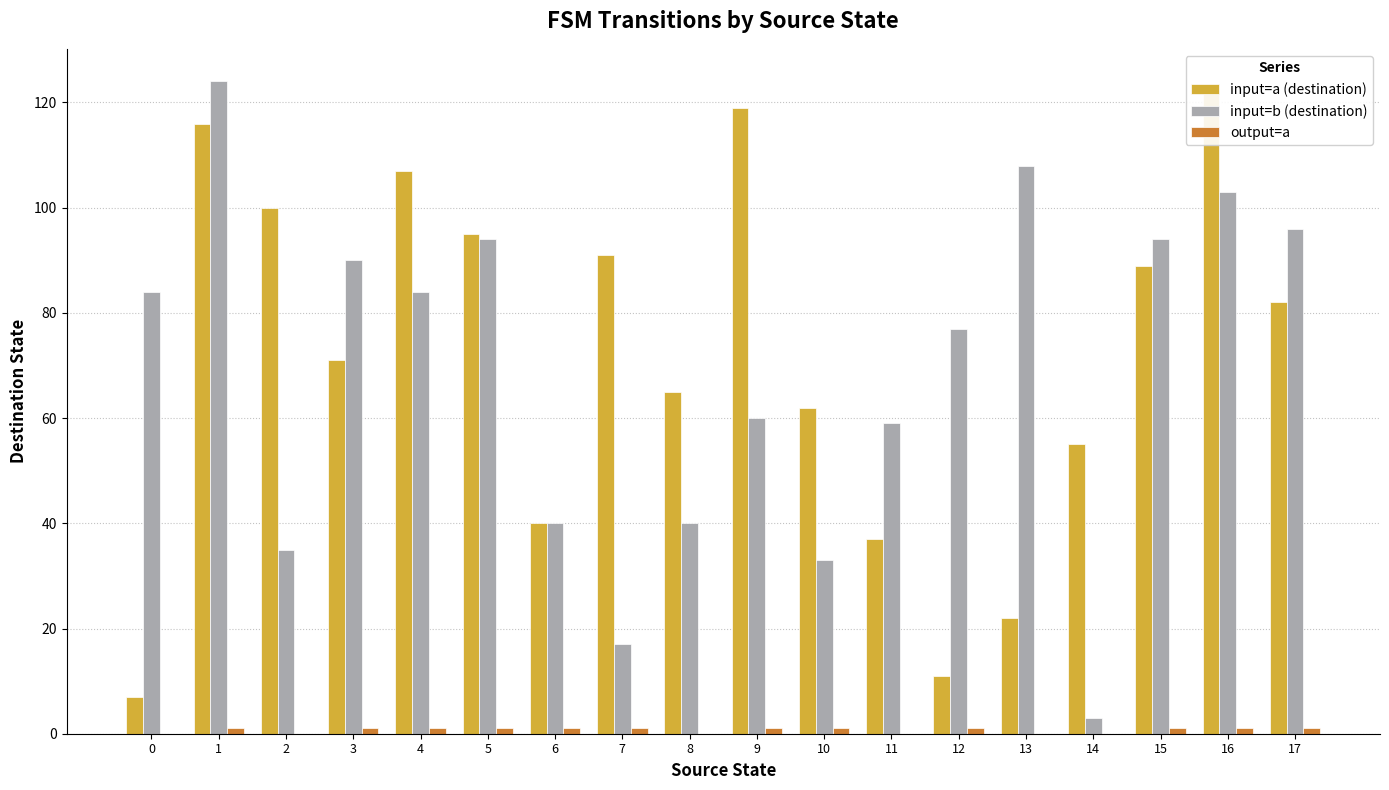

At which label does input=b (destination) reach its minimum?

14